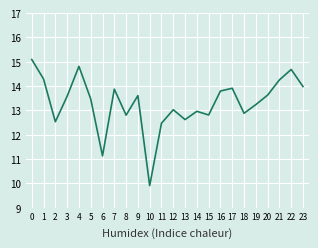

The value at 18 is 17.3. True or false?

False